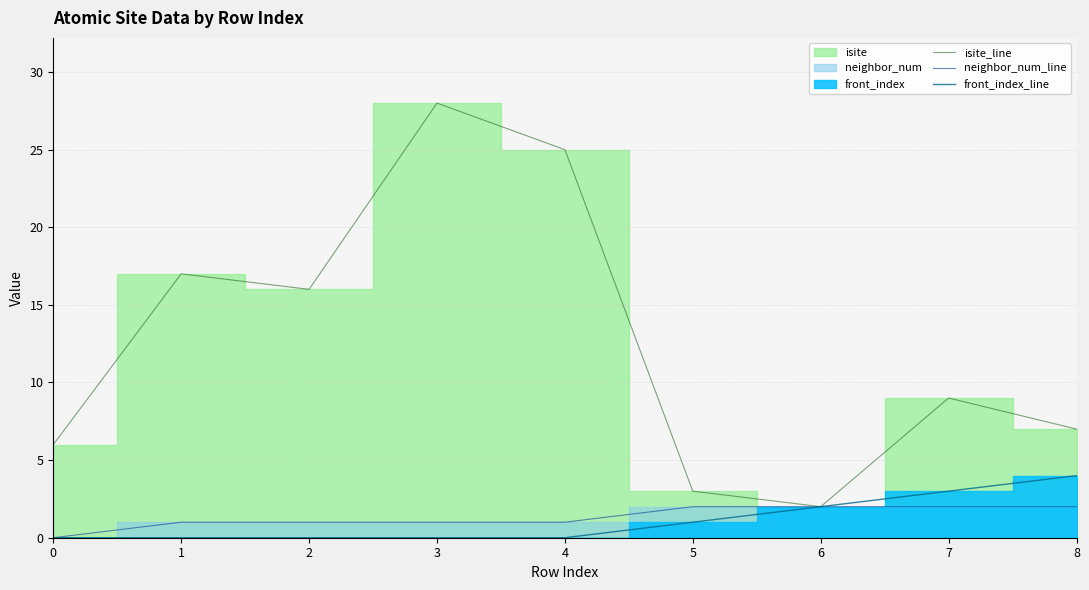

At which category is the sum across all series the highest?

3